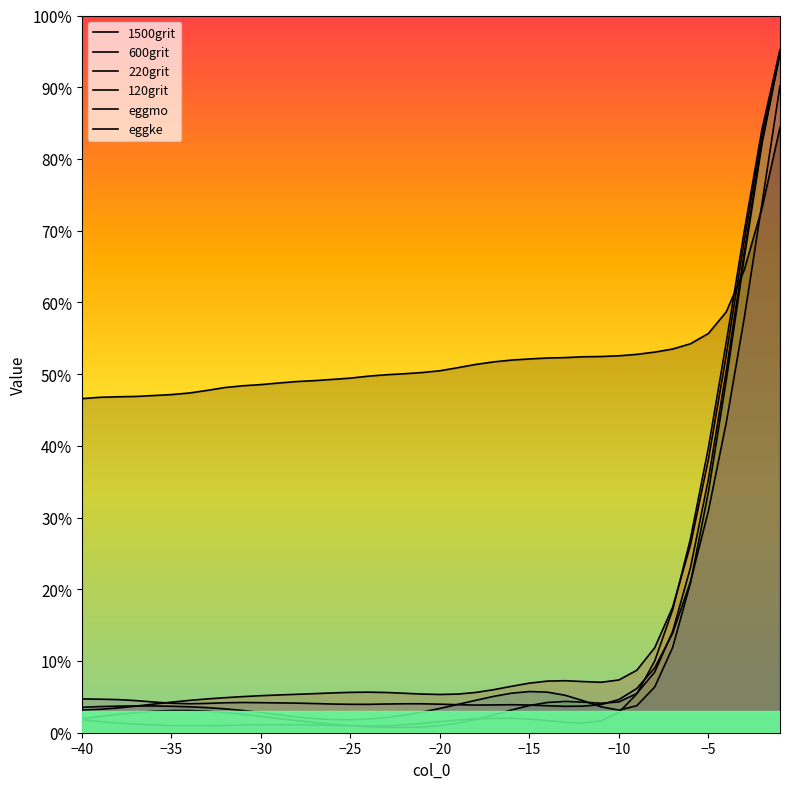

Is the value of 120grit at 16 greater than the value of 1500grit at 29?

No